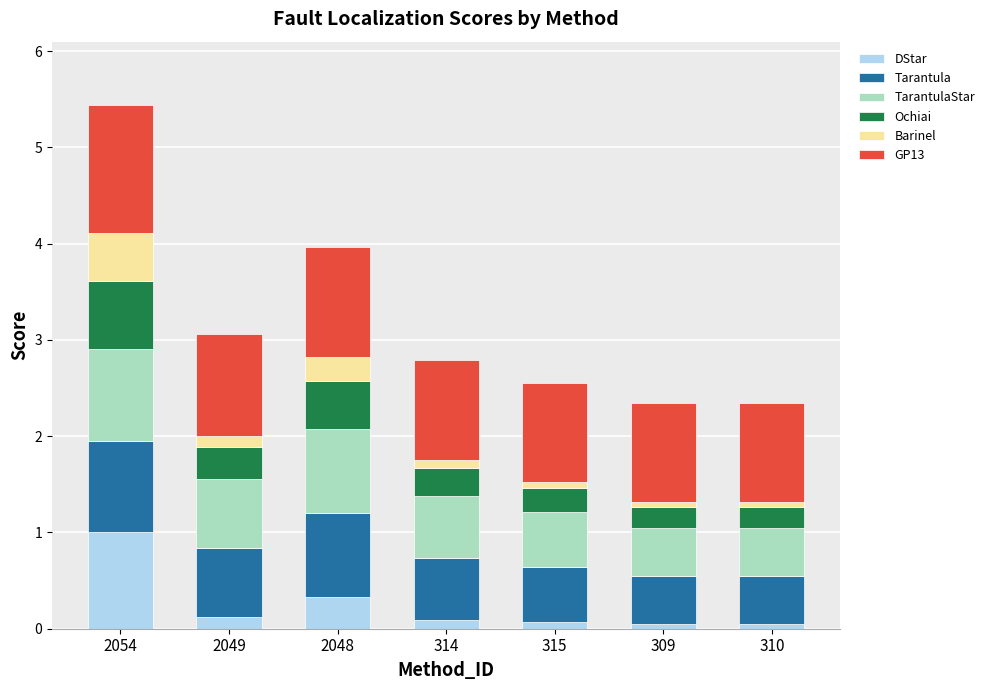

What is the total value across all series at 2054?

5.4